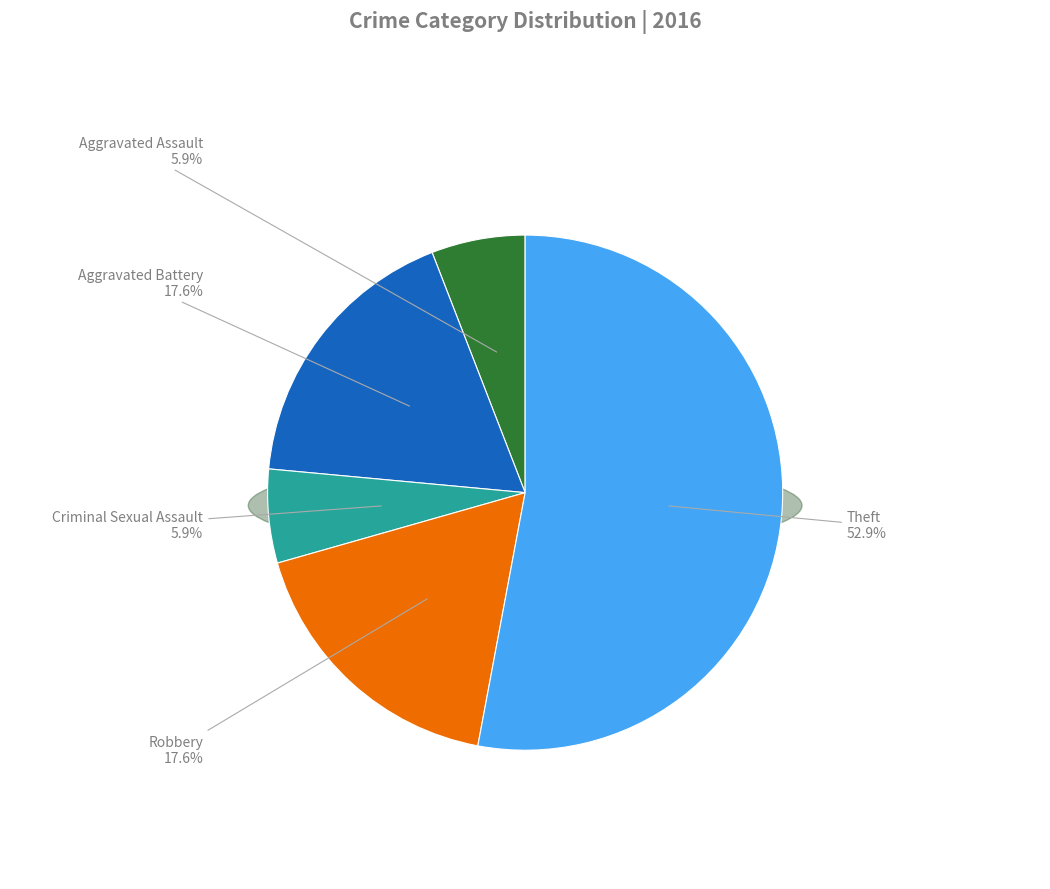

To the nearest percent, what is the combined percentage of Robbery and Criminal Sexual Assault?

24%